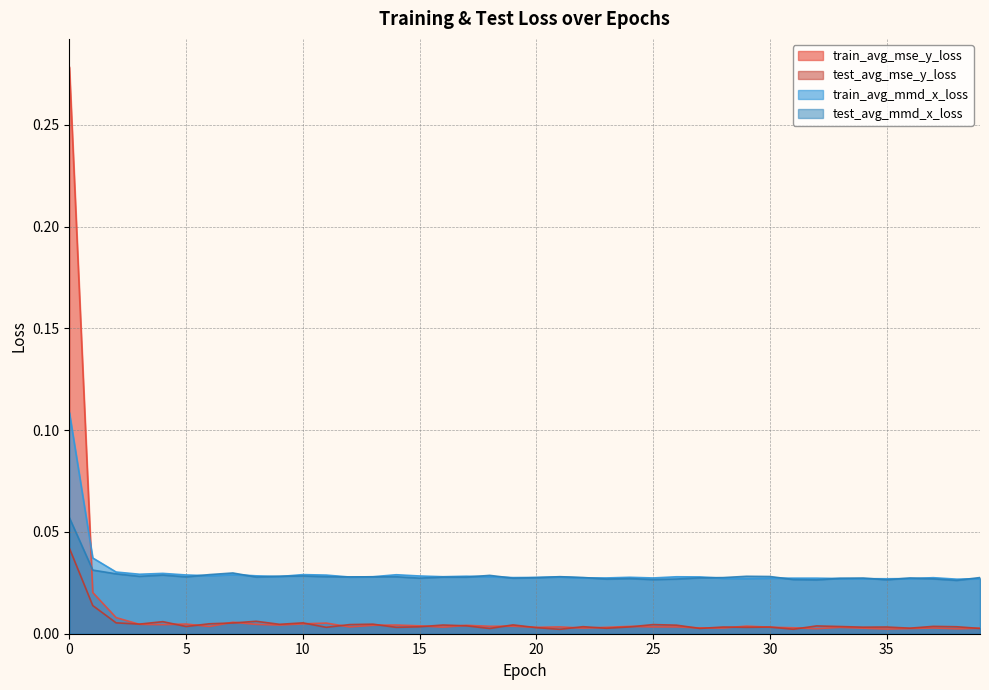

The test_avg_mmd_x_loss series shows 0.0 at 31. True or false?

True